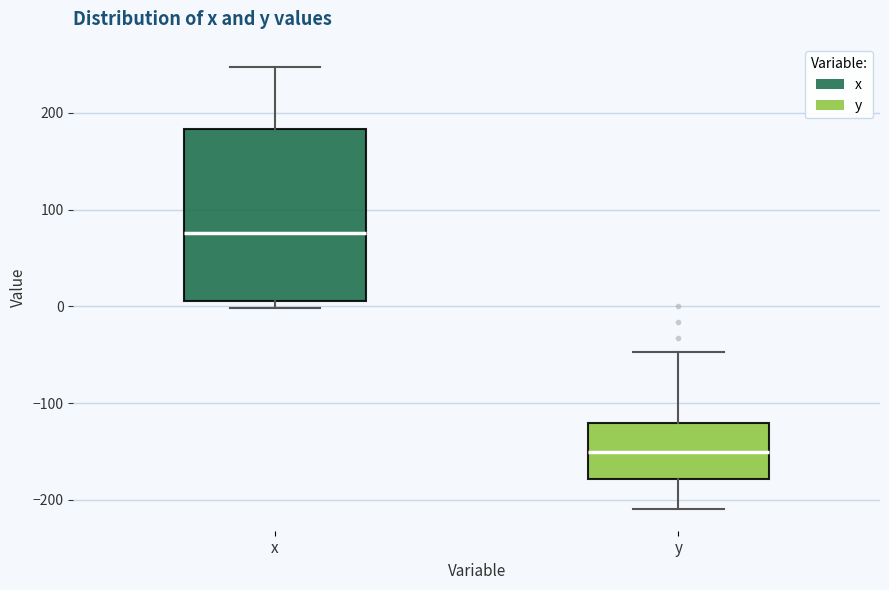

Comparing the boxes themselves (not the whiskers), which one is the tallest?

x